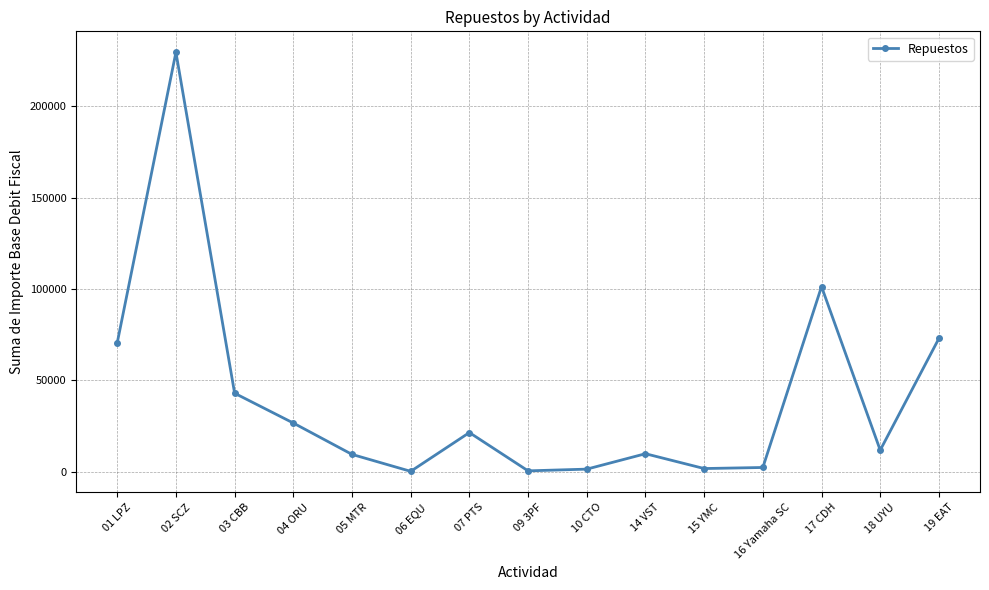

How many points are higher than both their immediate neighbors (excluding endpoints)?

4